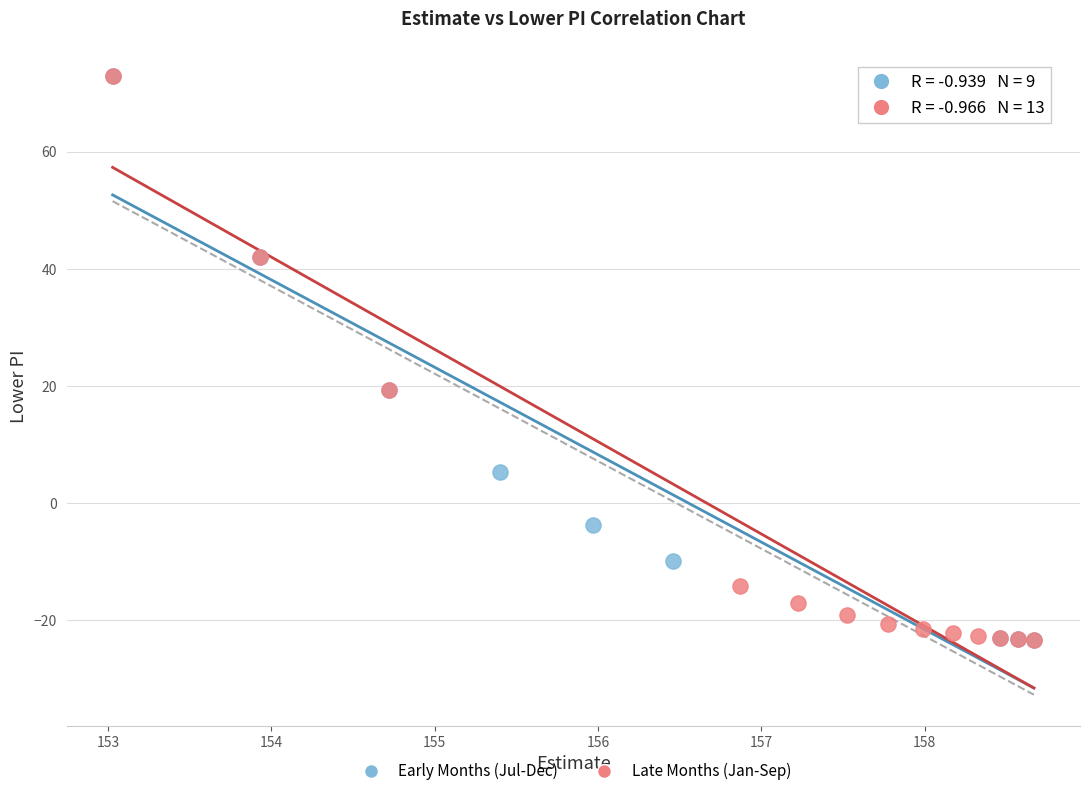

What are all the series names shown in the legend?

Early Months (Jul-Dec), Late Months (Jan-Sep)